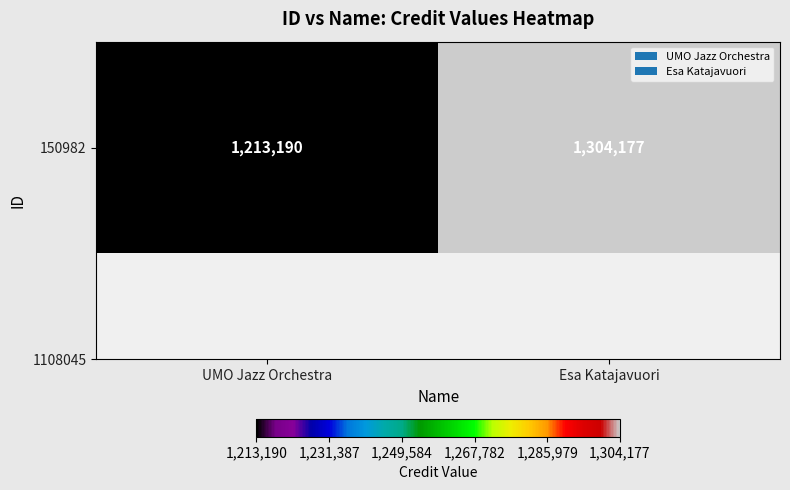

What is the minimum value shown in the chart?

1213190